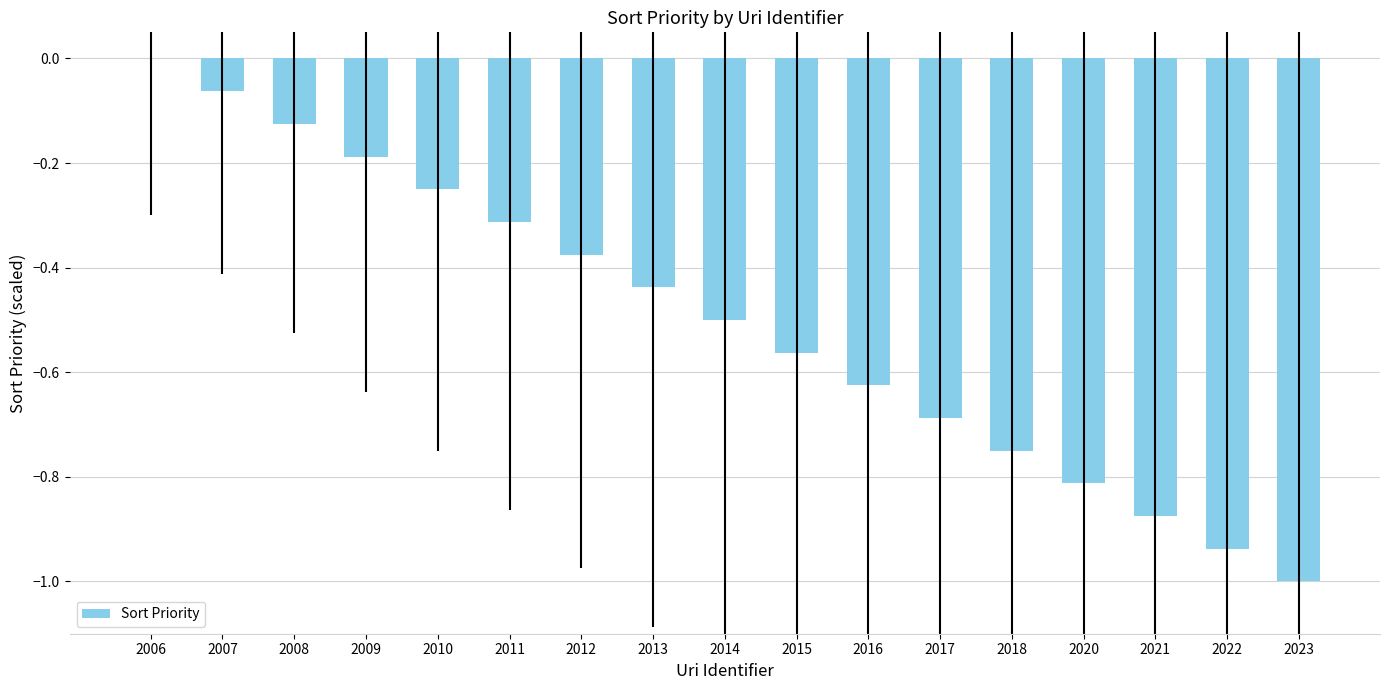

Is it true that the value at 2017 is -0.3?

False